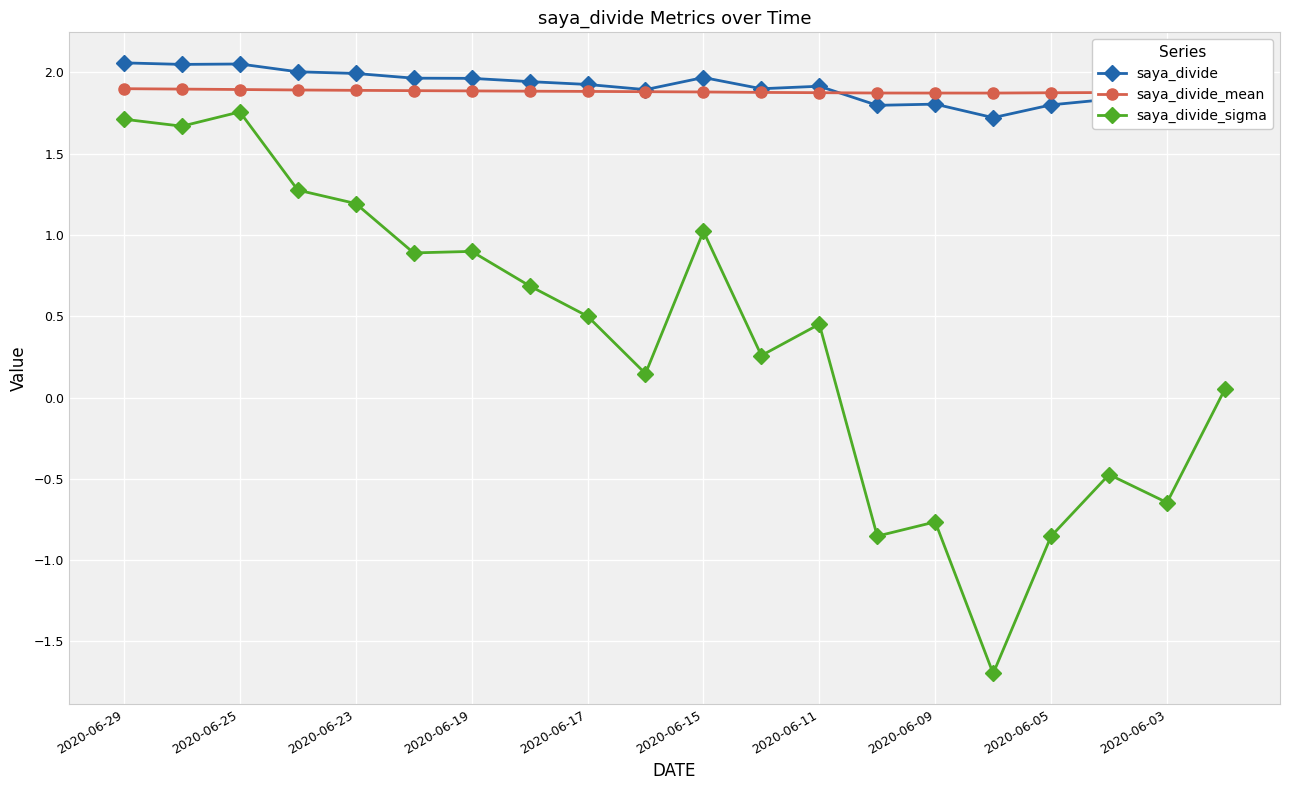

What is the minimum value shown in the chart?

-1.7